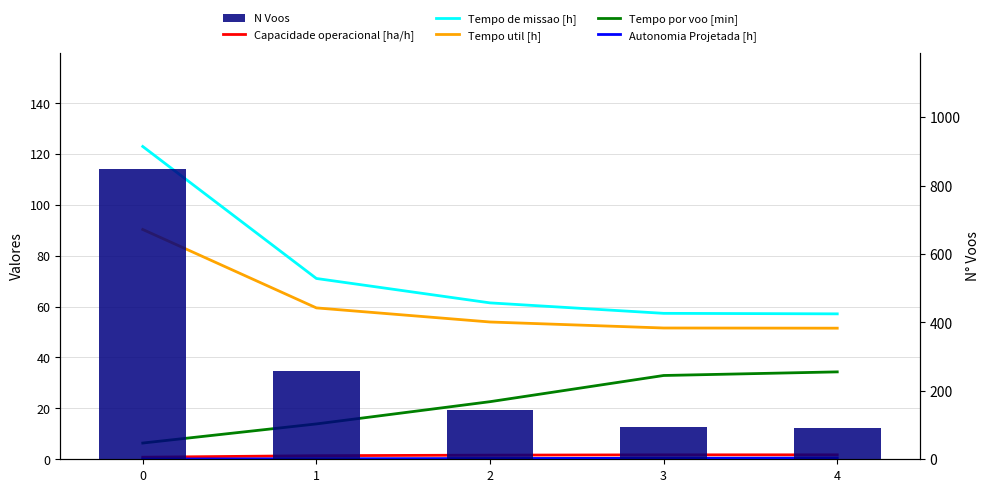

The value of Tempo util [h] at 1 is 95.2. True or false?

False